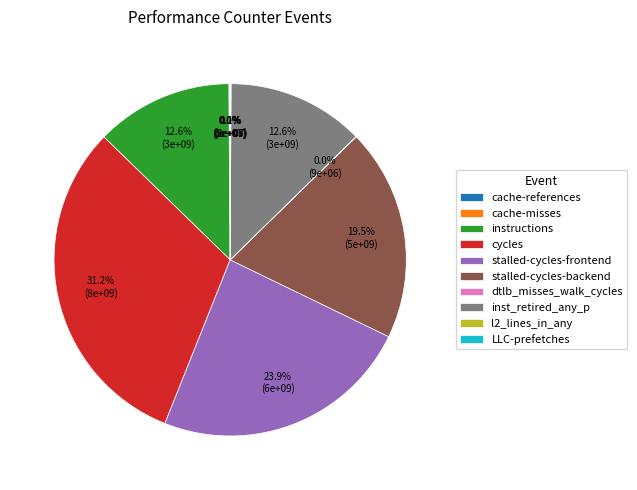

Which slice is the largest?

cycles